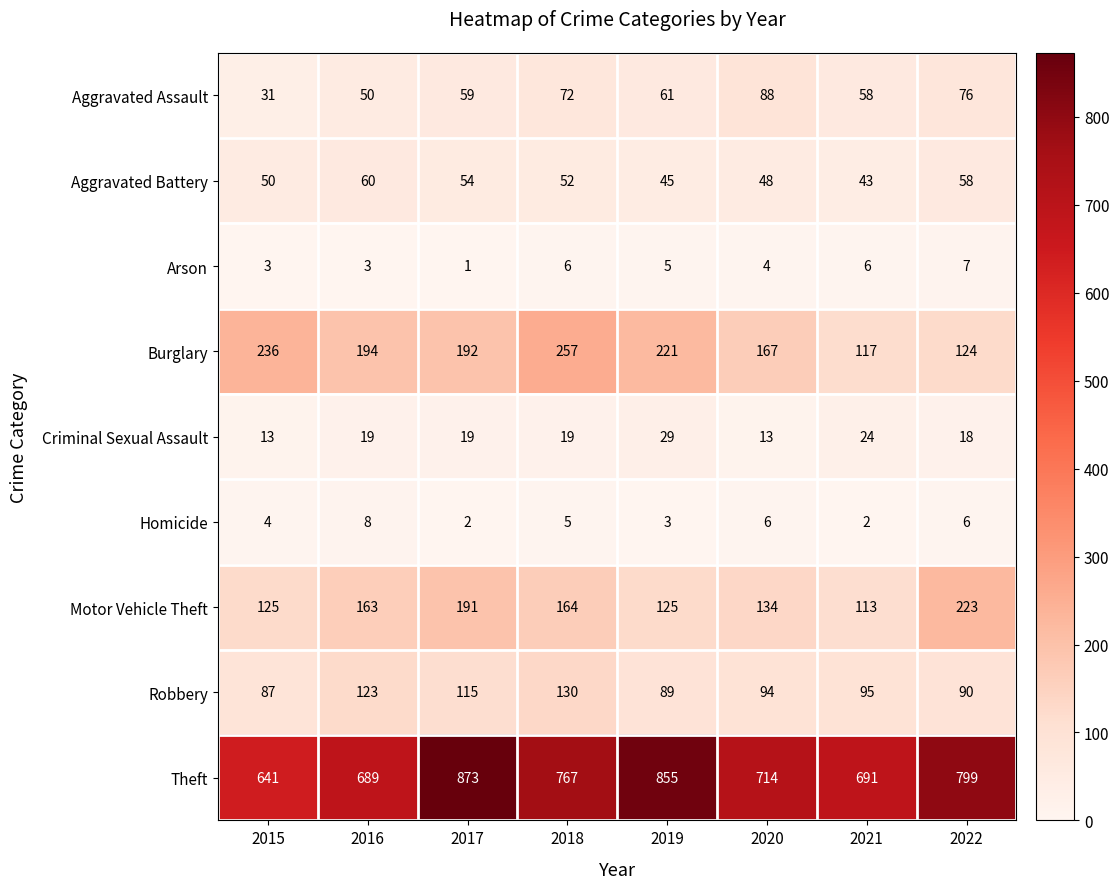

How many categories are shown in the chart?

8